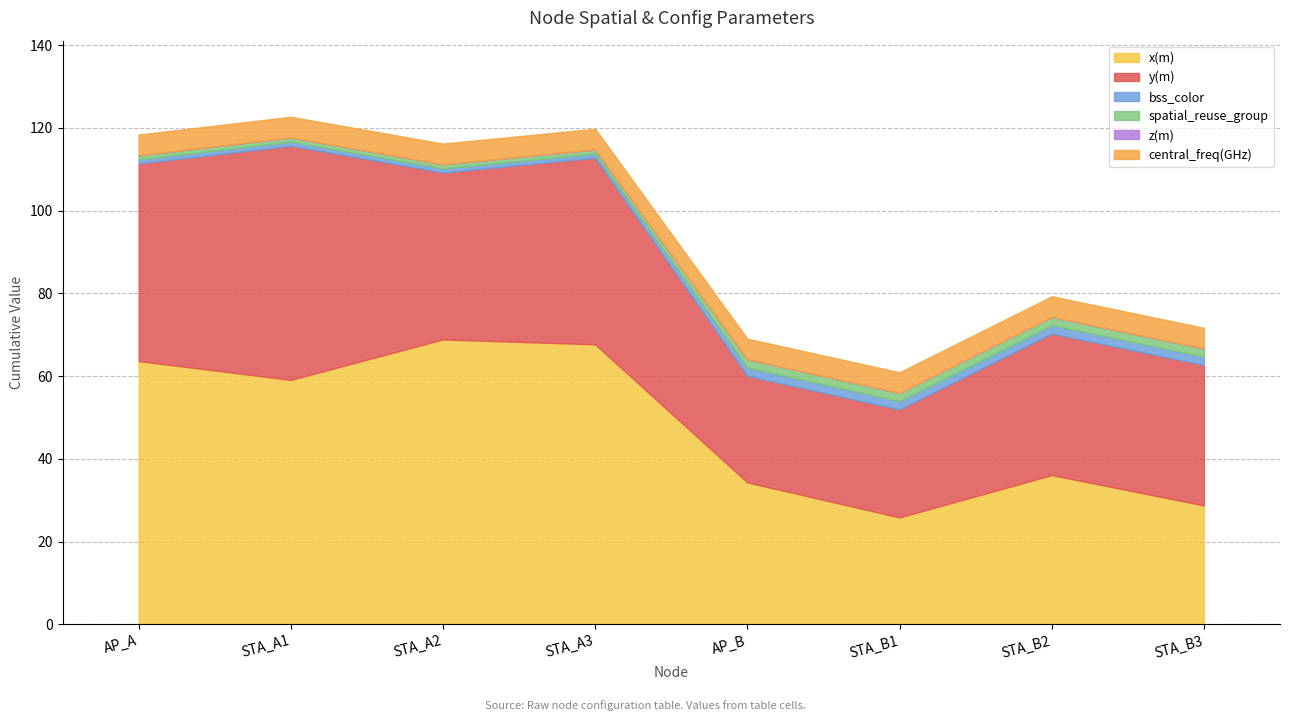

Is it true that central_freq(GHz) equals 9.0 at AP_A?

False